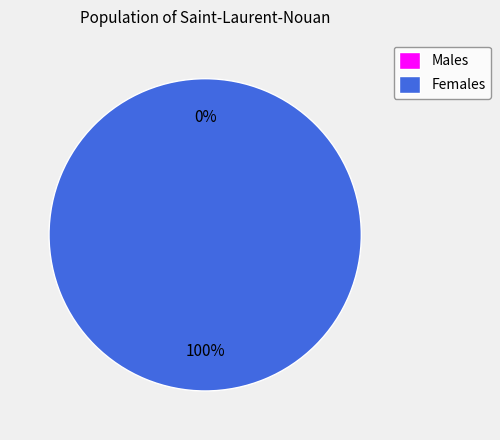

Is 1 the majority of the pie?

Yes